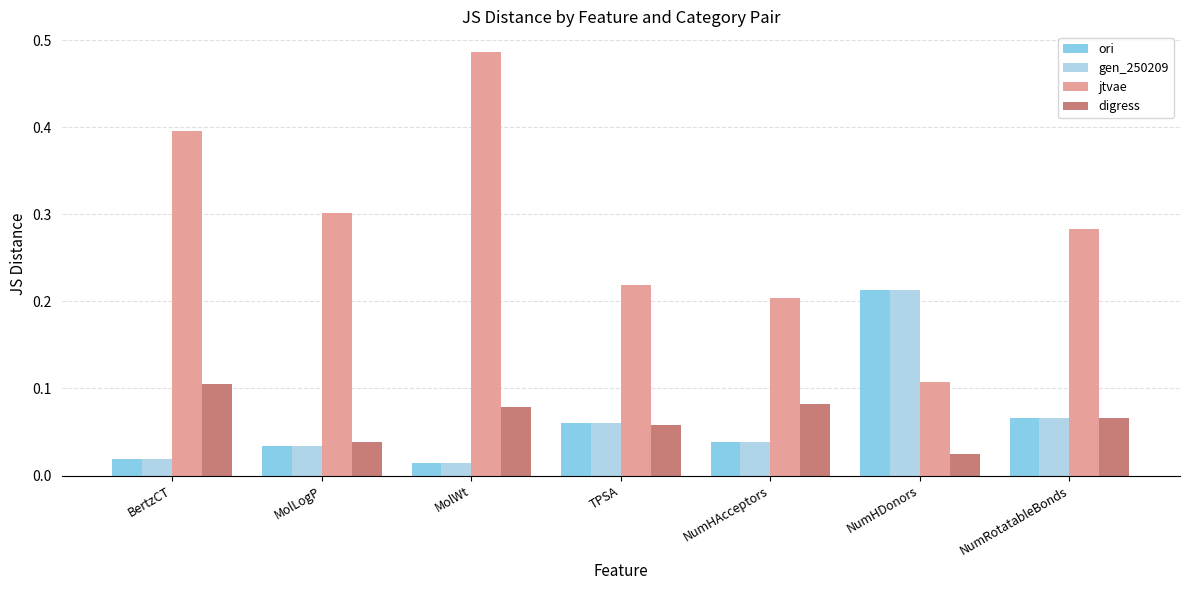

What is the sum of all jtvae values?

2.0